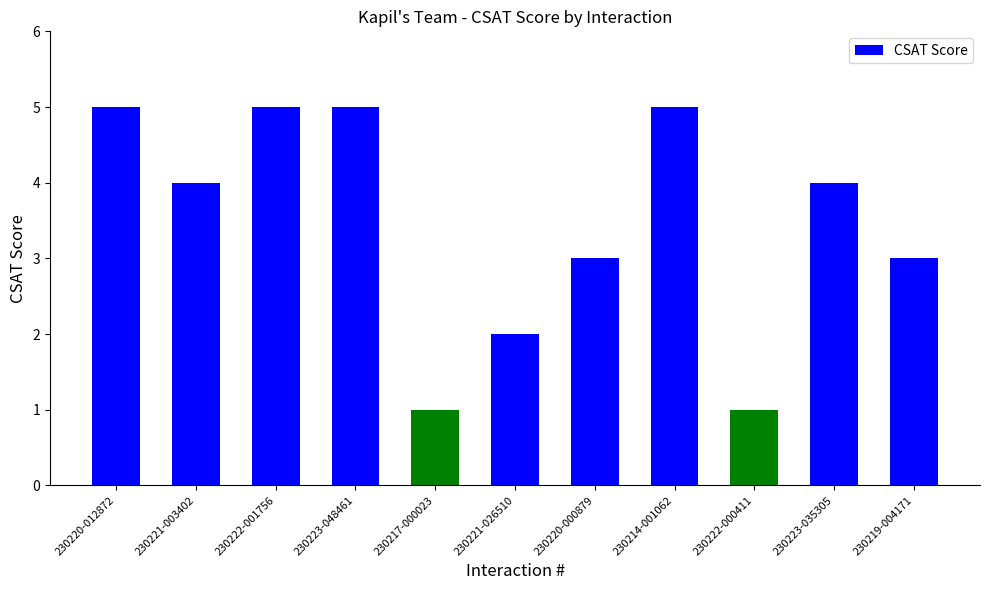

What is the average value?

3